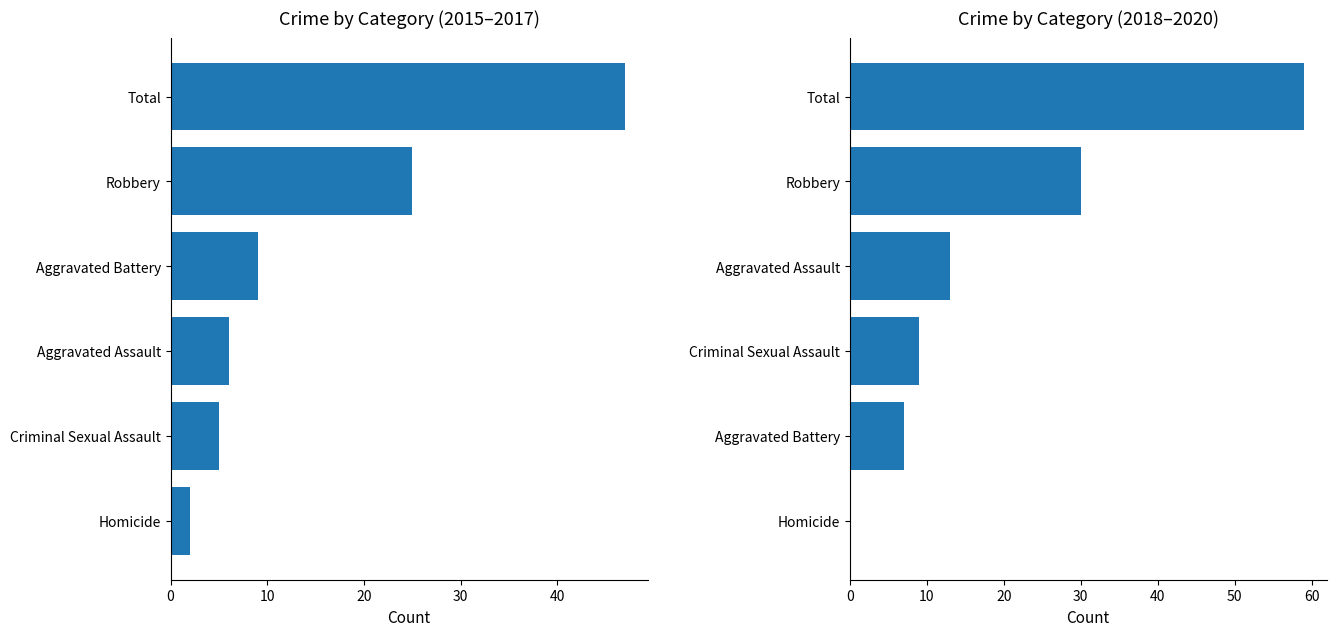

Is it true that 2018–2020 equals 34 at Homicide?

False